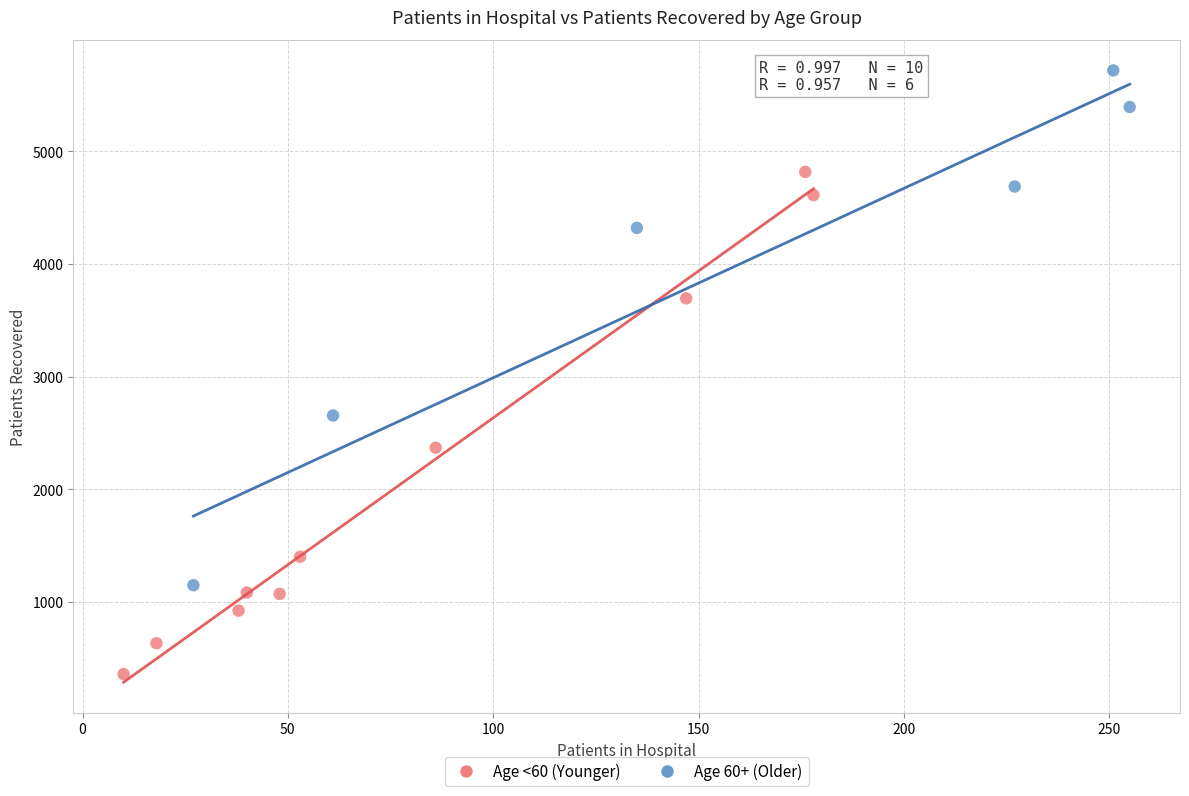

Which series reaches the maximum Y coordinate?

Age 60+ (Older)